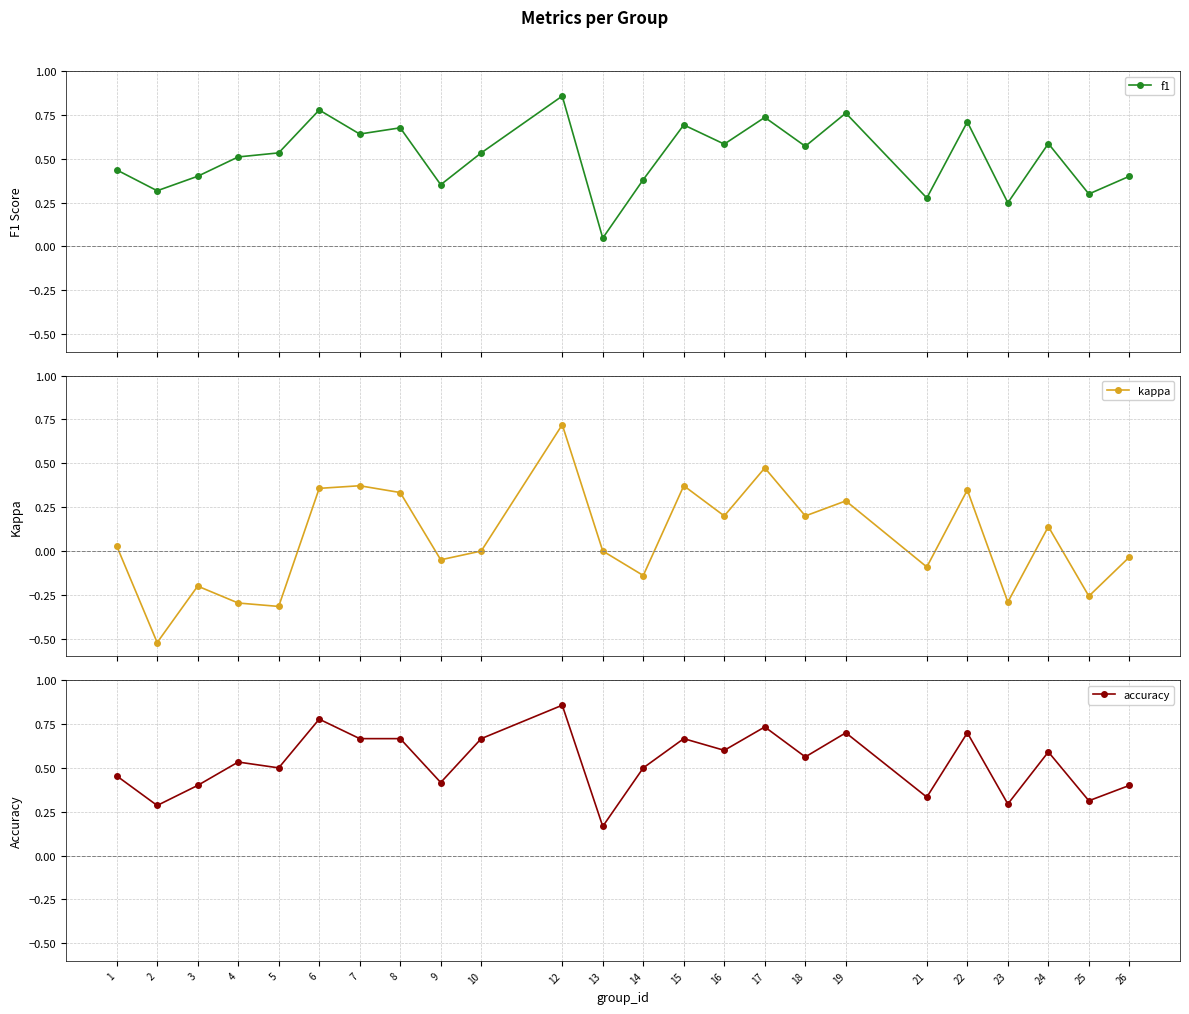

What is the sum of all f1 values?

12.3